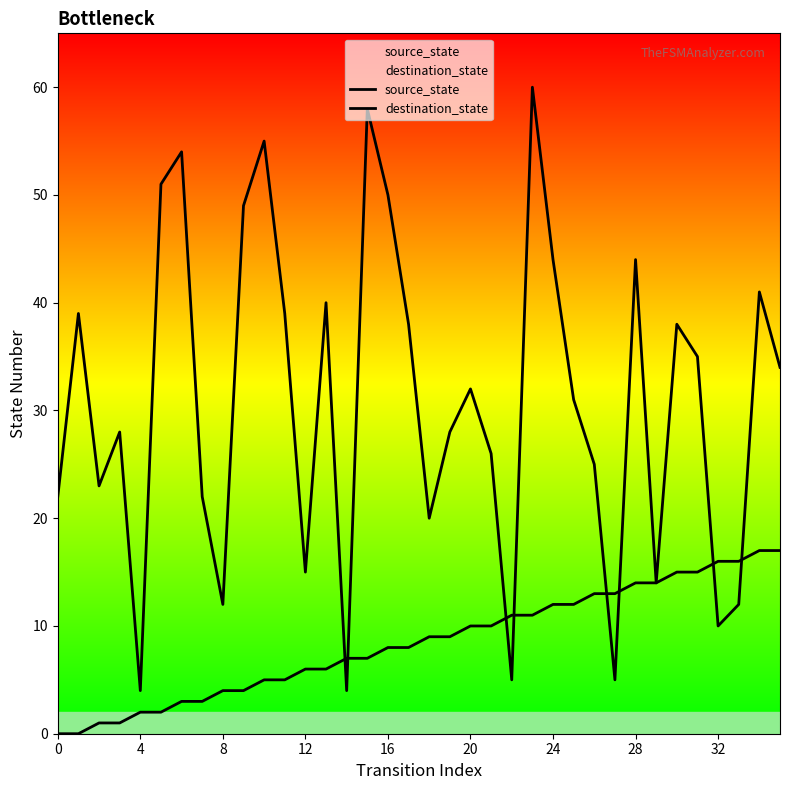

Between 14 and 22, which series saw the biggest shift?

source_state